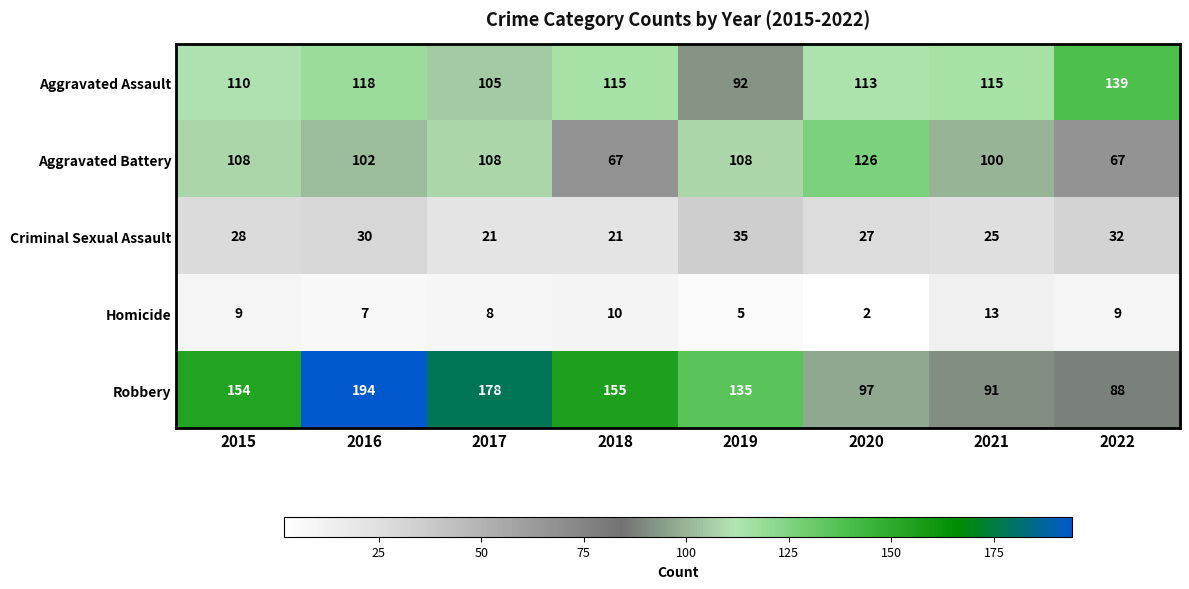

Which series has the widest spread of values?

Robbery